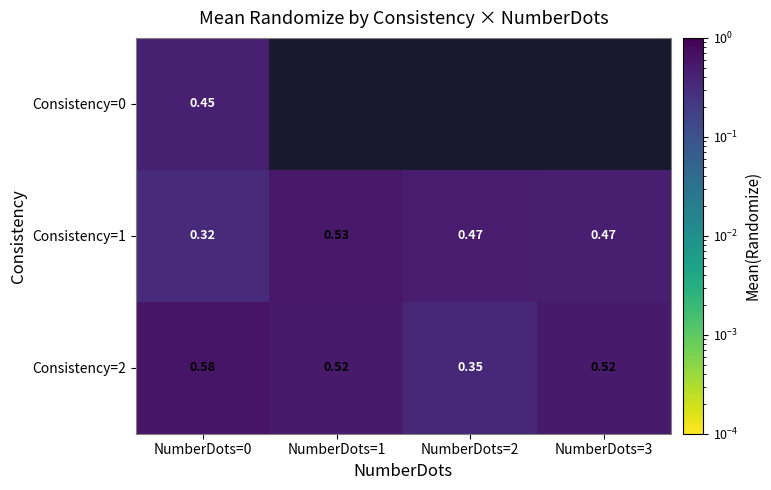

Which category has the lowest value in the Consistency=2 series?

NumberDots=2